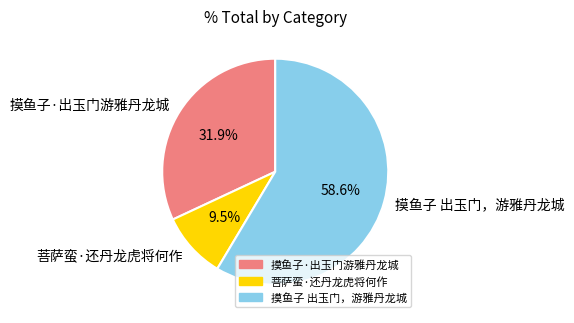

To the nearest percent, what is the average slice percentage?

33%